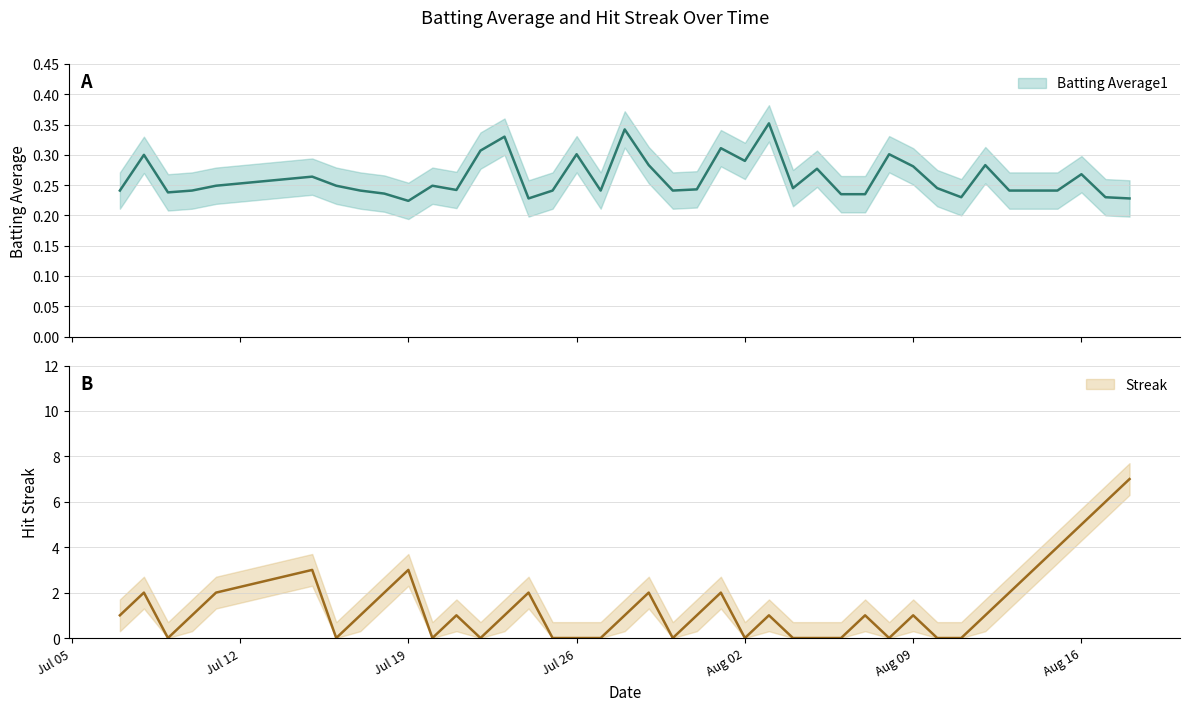

After their last crossing, which series has the higher values: Batting Average1 or Streak?

Streak